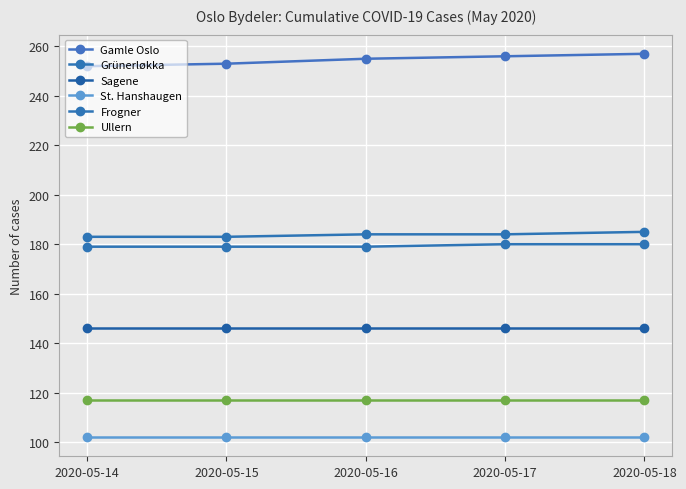

Reading left to right, list all the values displayed in this chart.

Gamle Oslo: 2020-05-14=252	2020-05-15=253	2020-05-16=255	2020-05-17=256	2020-05-18=257
Grünerløkka: 2020-05-14=183	2020-05-15=183	2020-05-16=184	2020-05-17=184	2020-05-18=185
Sagene: 2020-05-14=146	2020-05-15=146	2020-05-16=146	2020-05-17=146	2020-05-18=146
St. Hanshaugen: 2020-05-14=102	2020-05-15=102	2020-05-16=102	2020-05-17=102	2020-05-18=102
Frogner: 2020-05-14=179	2020-05-15=179	2020-05-16=179	2020-05-17=180	2020-05-18=180
Ullern: 2020-05-14=117	2020-05-15=117	2020-05-16=117	2020-05-17=117	2020-05-18=117